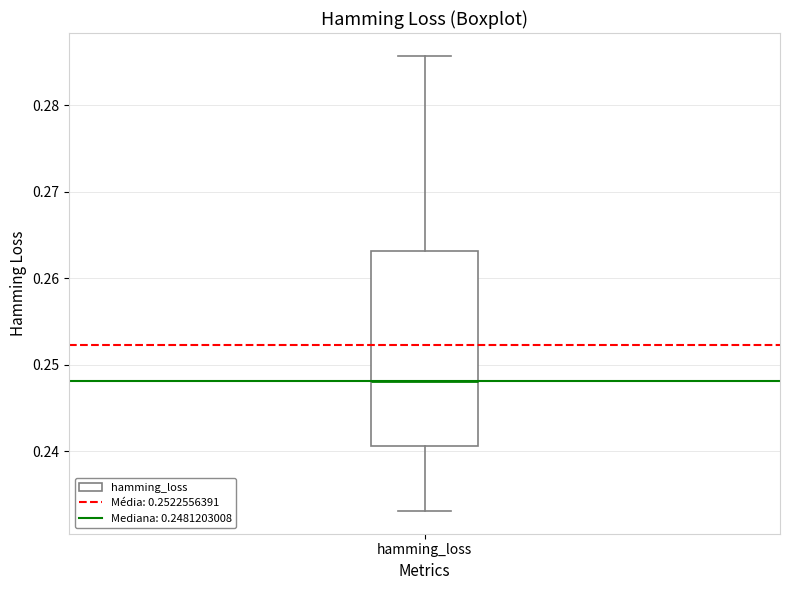

Read this box plot against the y-axis: the position of the median line, the range covered by the box, and the ends of both whiskers. The values are not printed on the chart, so give them approximately, as read against the axis.

median 0.248, box 0.241 to 0.263, whiskers 0.233 to 0.286